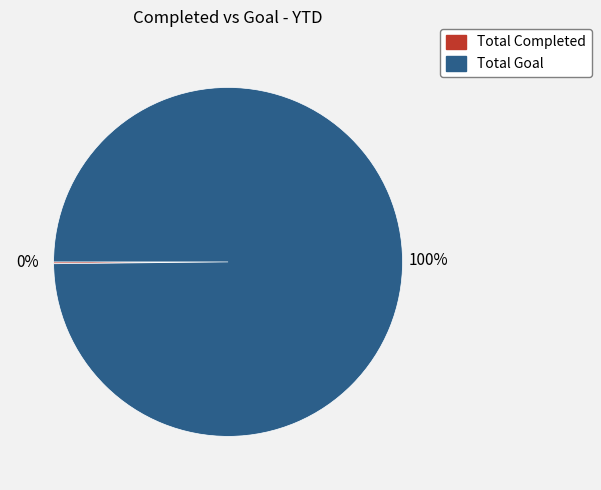

Which category has the biggest portion of the pie?

Total Goal